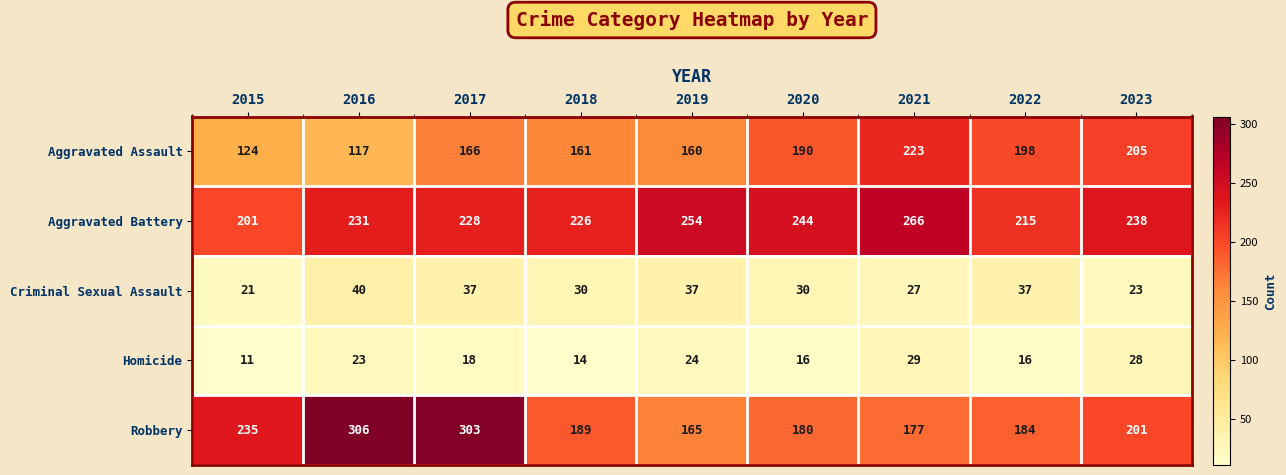

At how many categories does at least one series exceed 297?

2